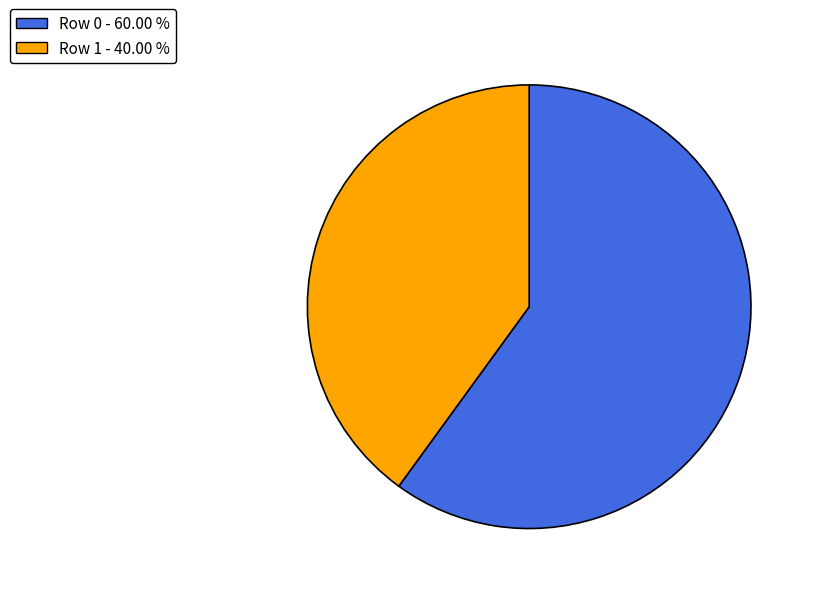

Combined, do Row 0 - 60.00 % and Row 1 - 40.00 % account for over 50%?

Yes